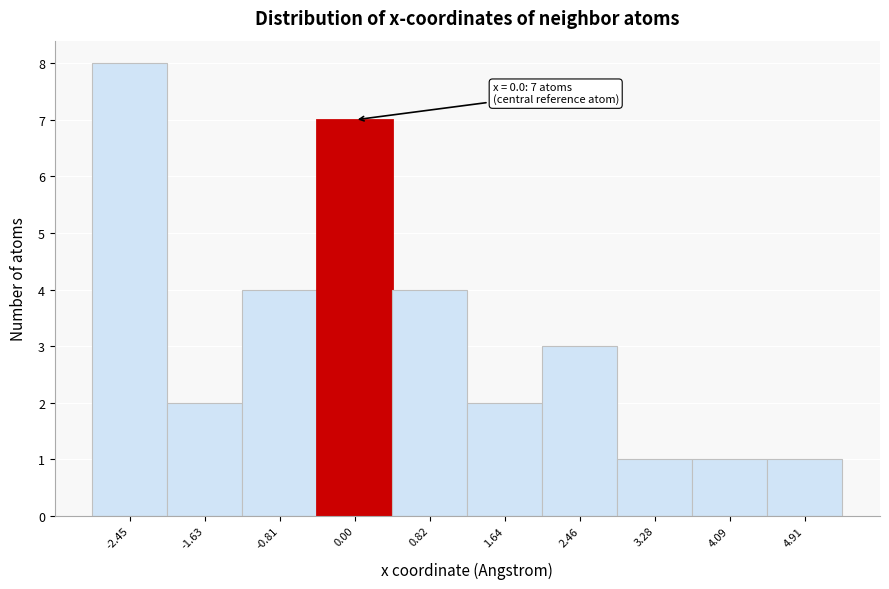

Over which range of the x-axis is the bar tallest?

-2.9 to -2.0